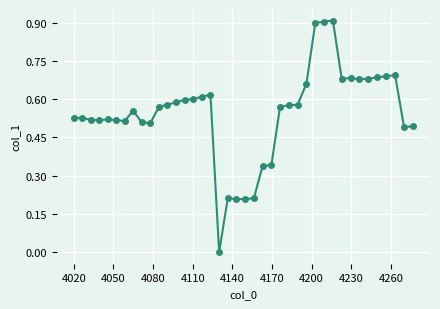

What is the difference between the maximum and minimum values?

0.9